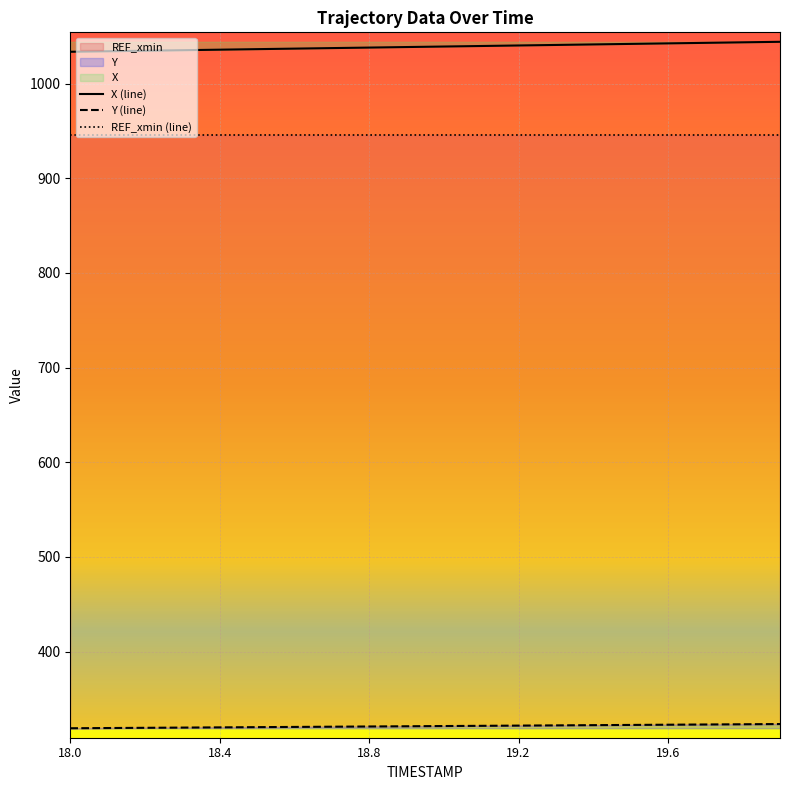

What is the difference between the maximum and minimum values in the X (line) series?

10.5